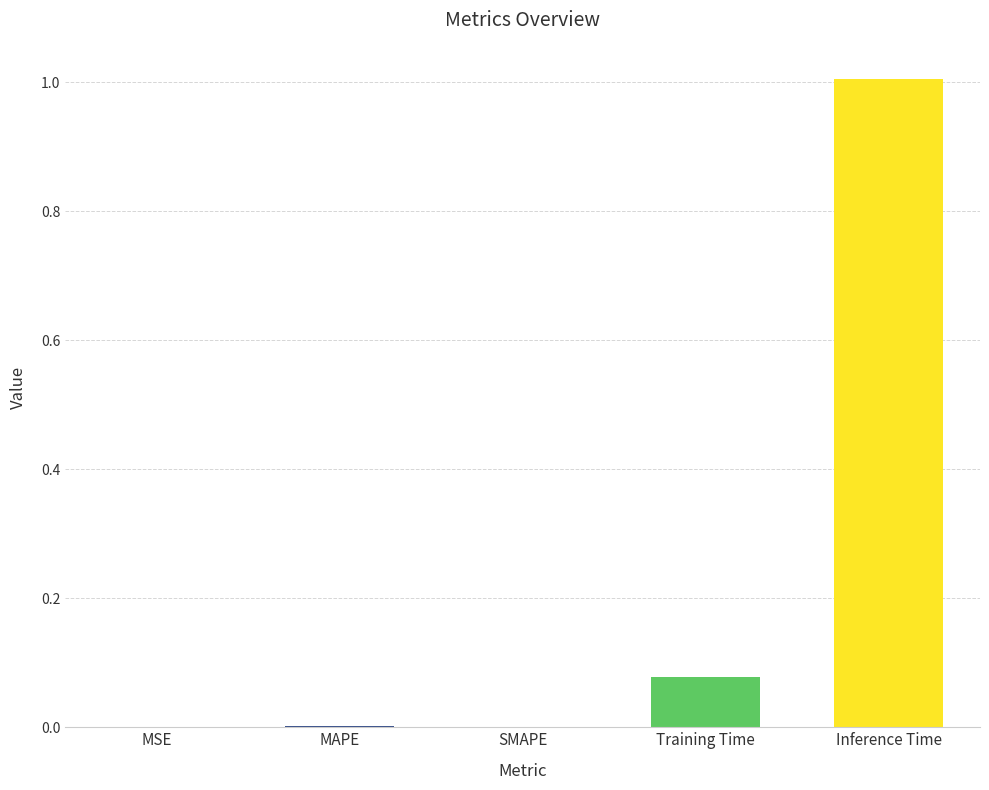

What is the greatest value displayed?

1.0